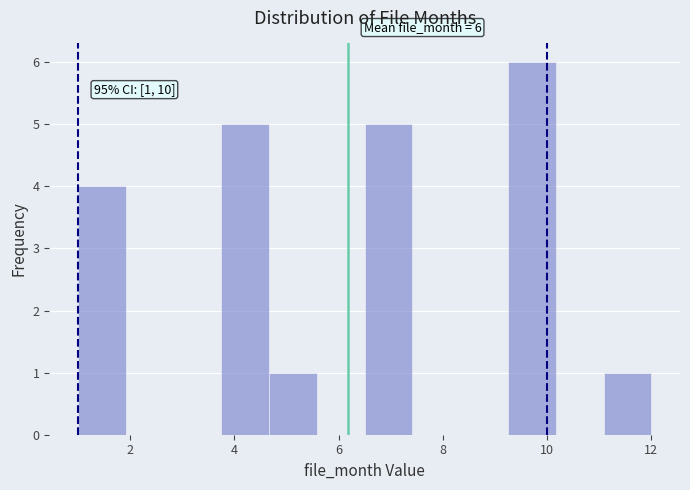

Over which range of the x-axis is the bar tallest?

9.2 to 10.2